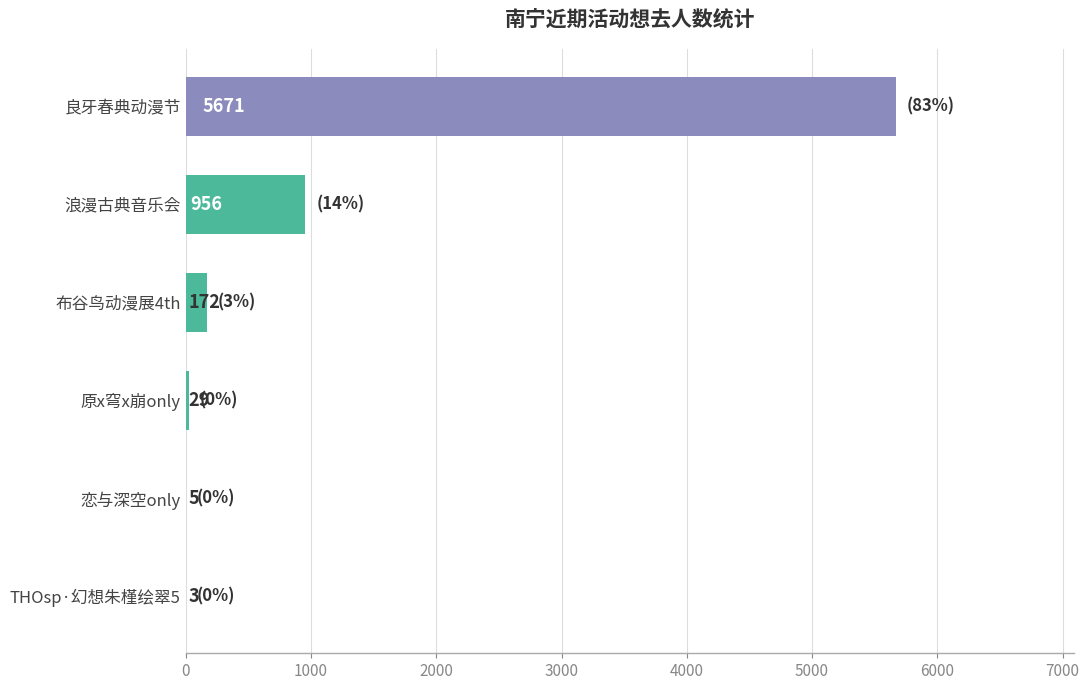

Which category has the highest value across all series?

良牙春典动漫节